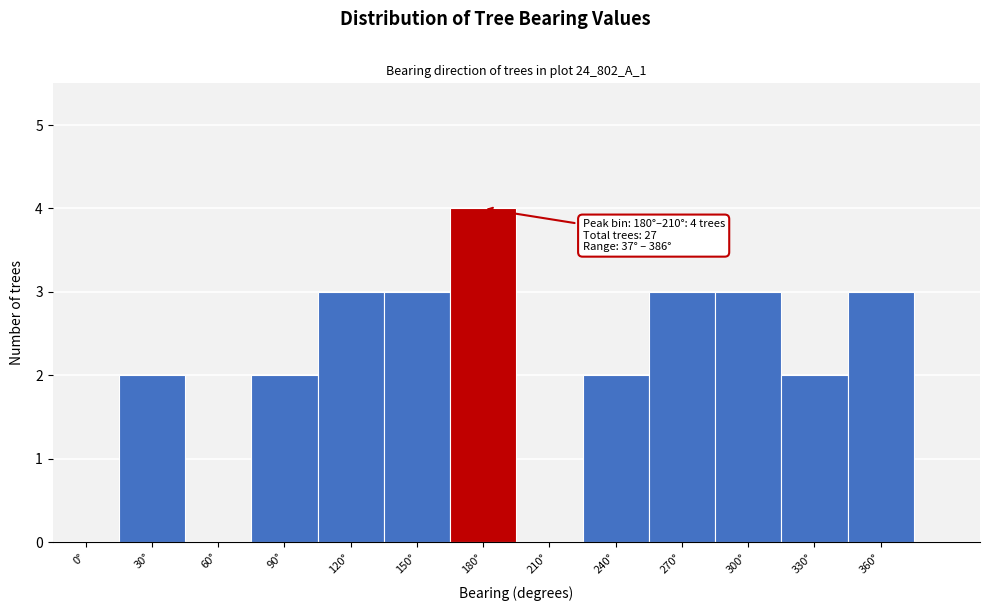

Reading left to right, transcribe all the data shown in this chart.

0°=0	30°=2	60°=0	90°=2	120°=3	150°=3	180°=4	210°=0	240°=2	270°=3	300°=3	330°=2	360°=3